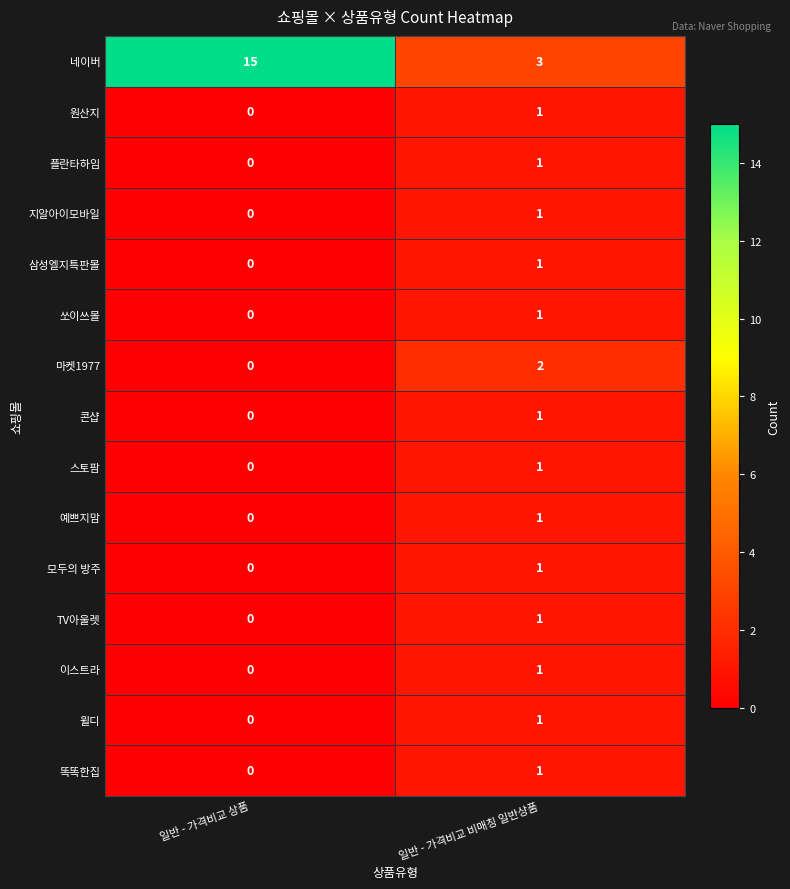

Where is TV아울렛 nearest to the value 0?

일반 - 가격비교 상품